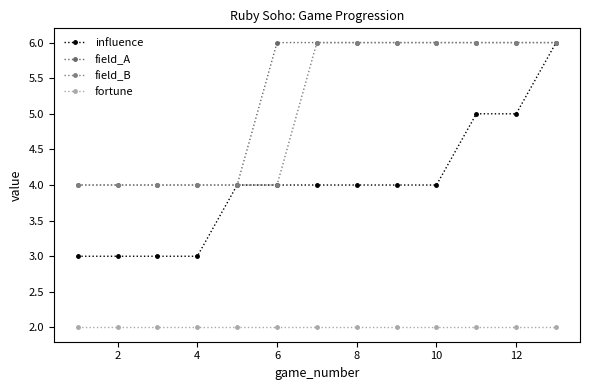

What is the minimum value for influence?

3